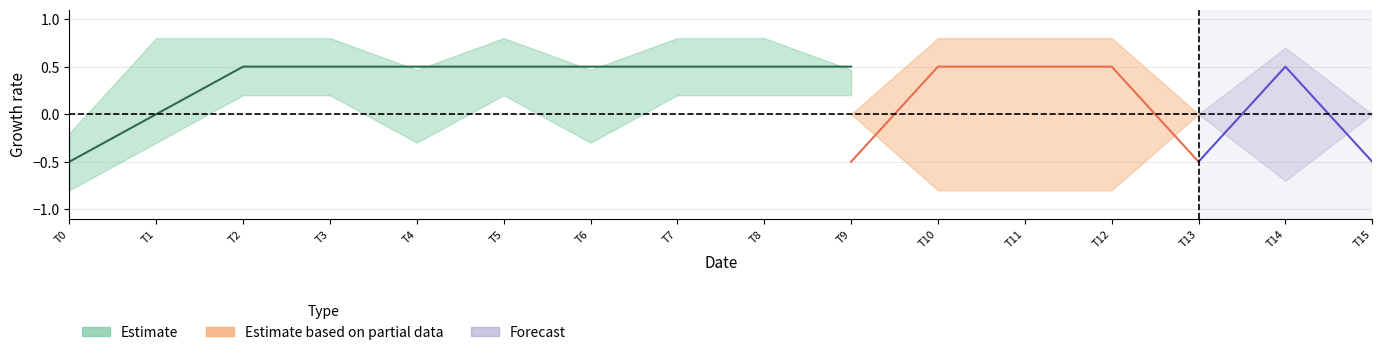

What is the spread (max minus min) of values at 0?

1